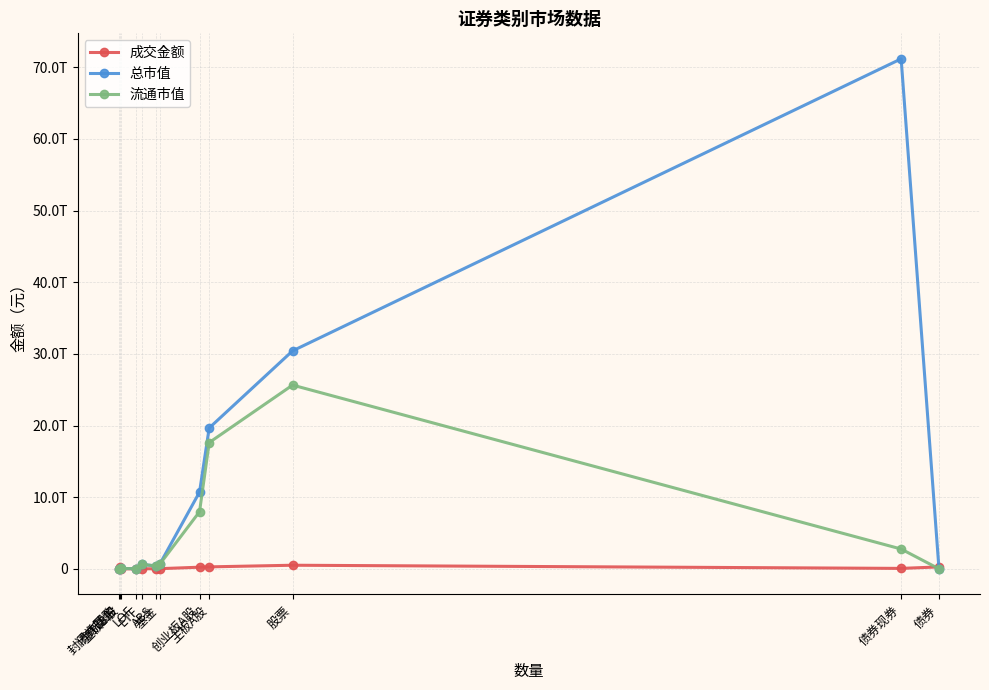

Which series has the widest spread of values?

总市值